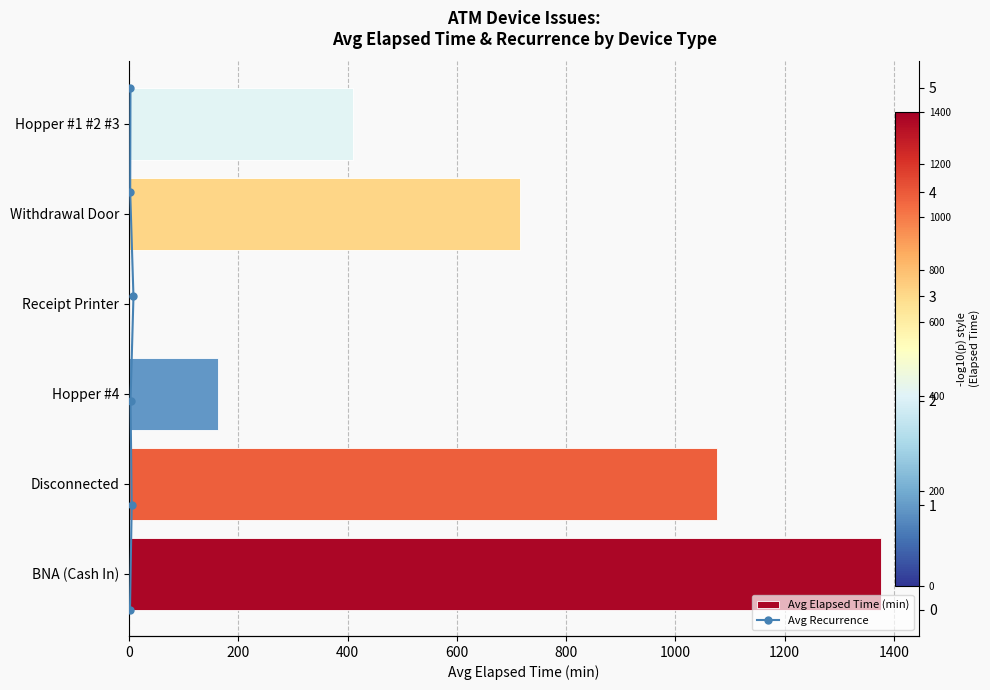

What is the spread (max minus min) of values at 1000?

405.0